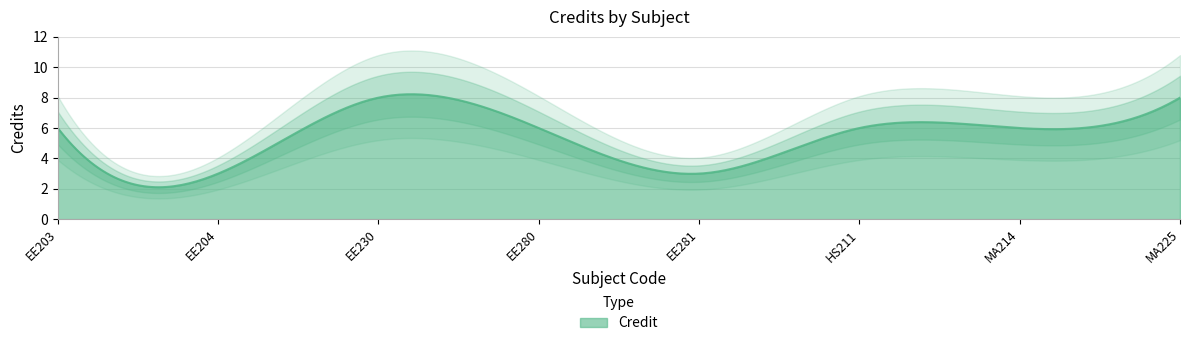

Where does the data first go above 6?

EE230